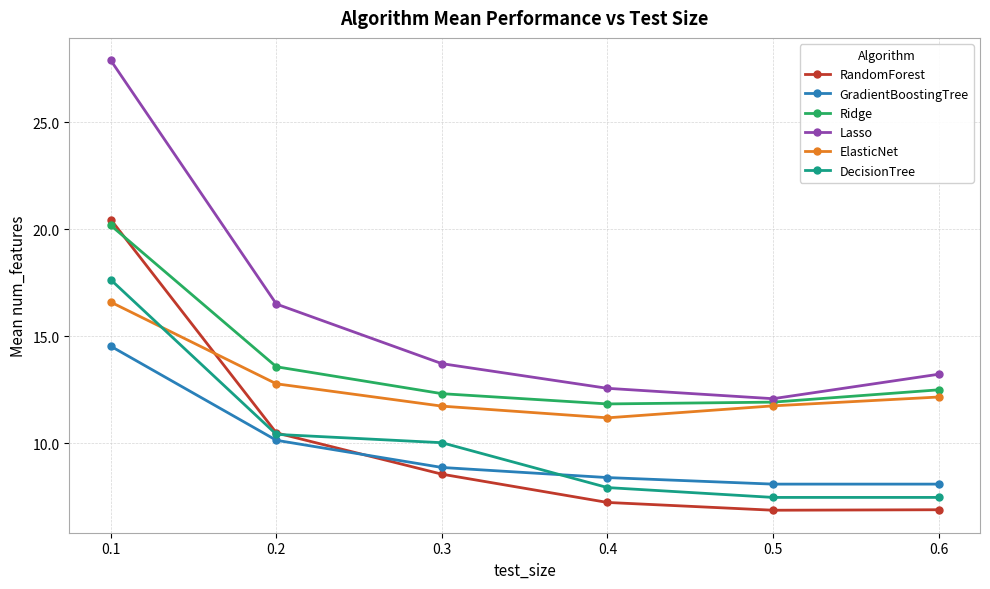

What is the lowest value of the DecisionTree series?

7.5